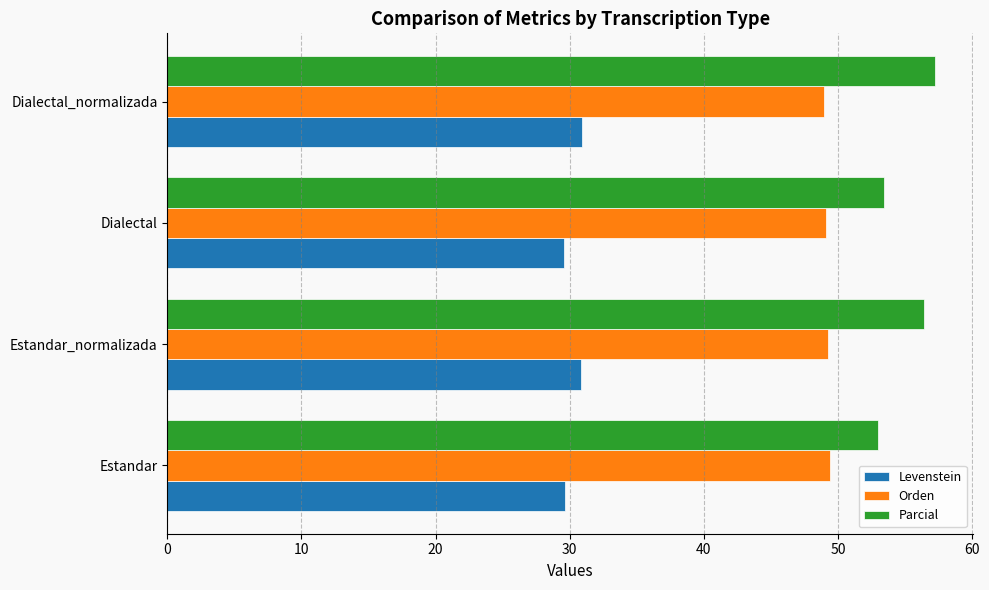

What is the maximum value shown in the chart?

57.2